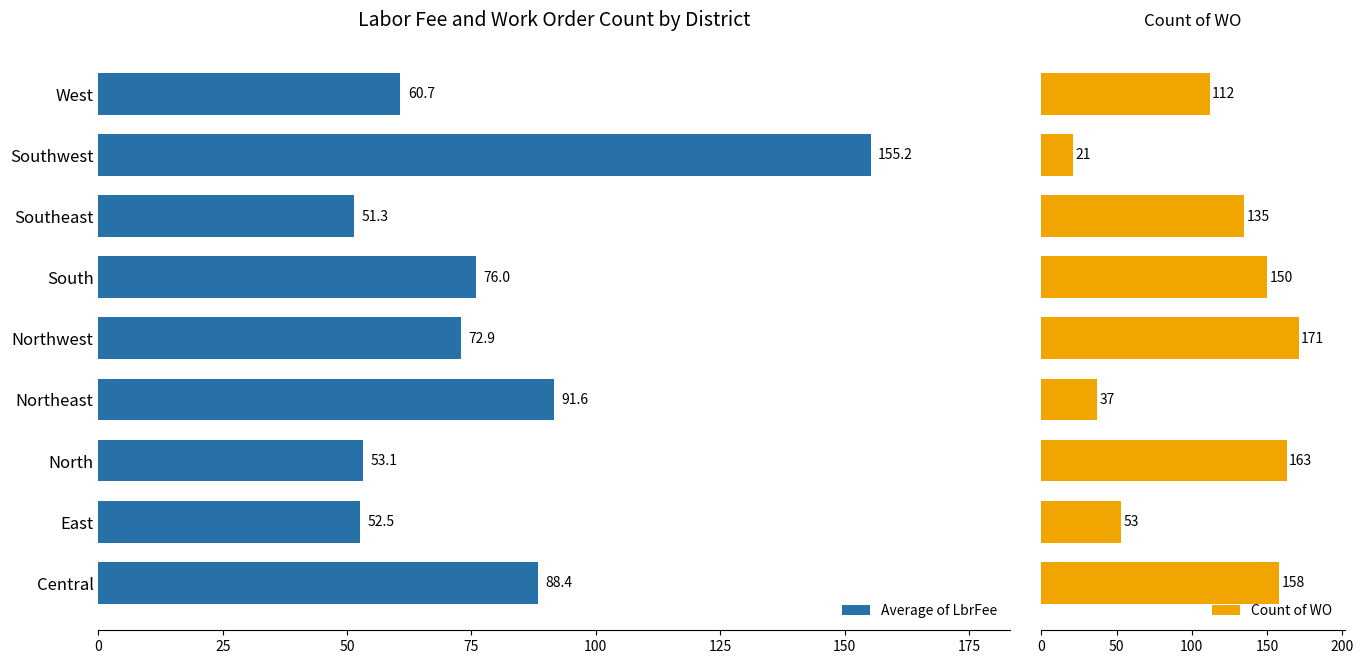

What is the average value of the Count of WO series?

111